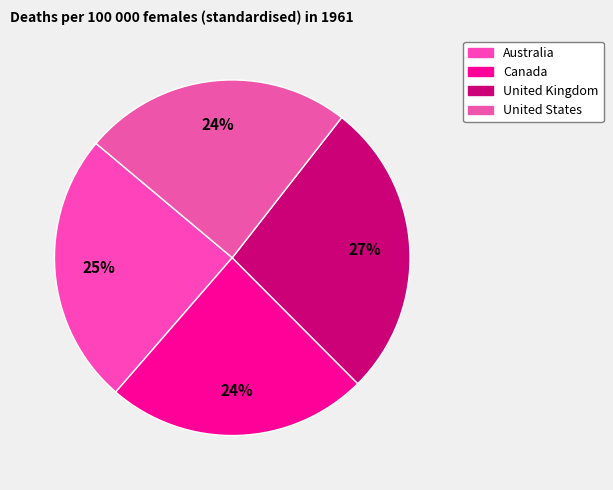

To the nearest percent, what portion does Canada represent?

24%